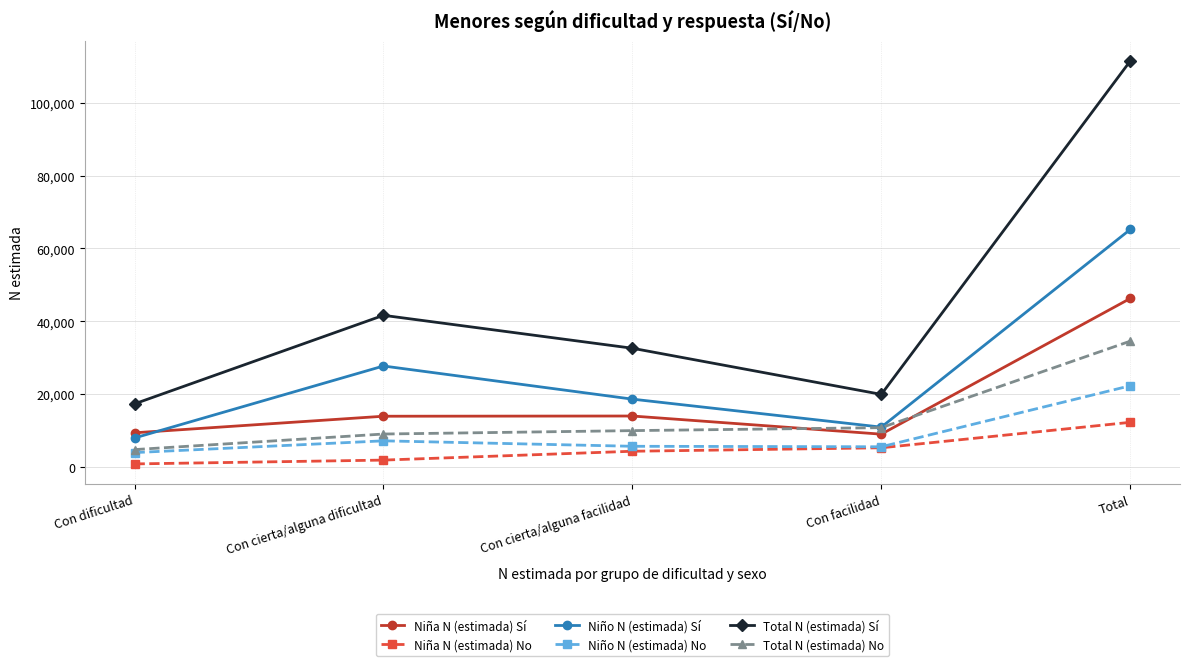

How many values in the Niña N (estimada) No series are below 4299?

2